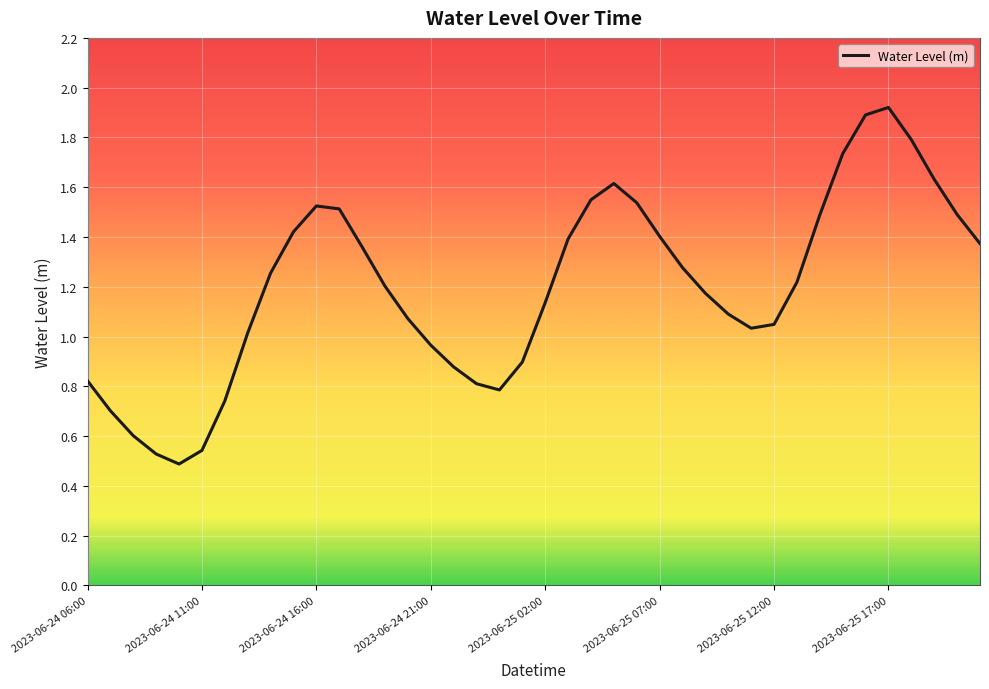

What is the maximum value shown in the chart?

1.9